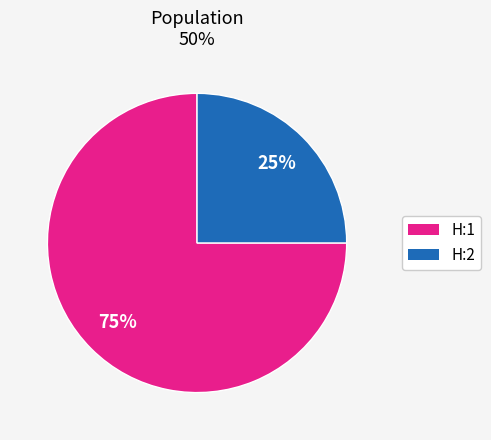

Between H:1 and H:2, which is larger?

H:1